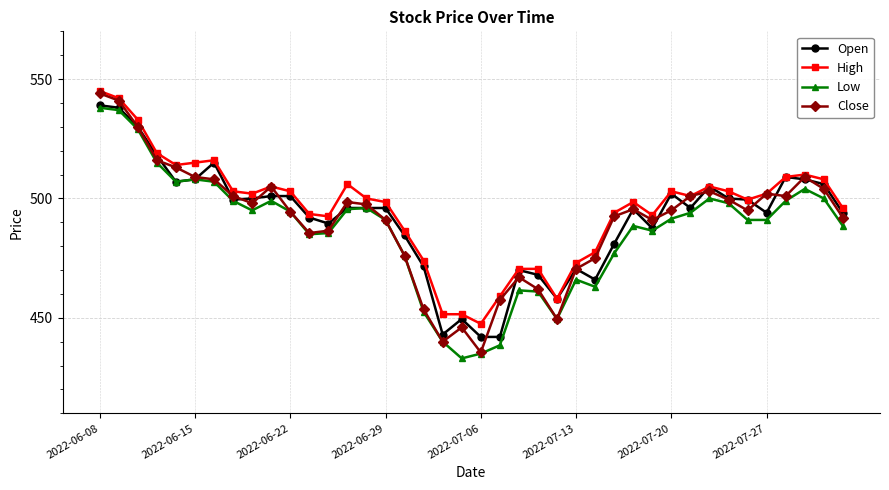

What is the value of the High point at the 38th from the left?

510.0